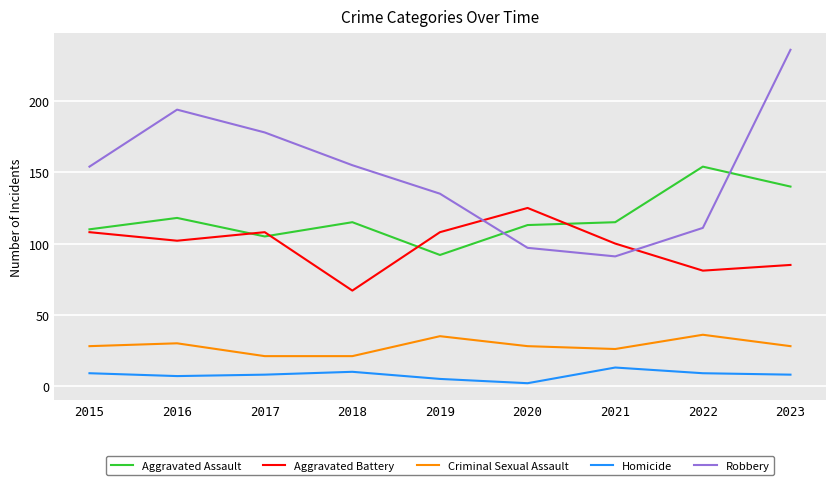

What is the sum of all Homicide values?

71